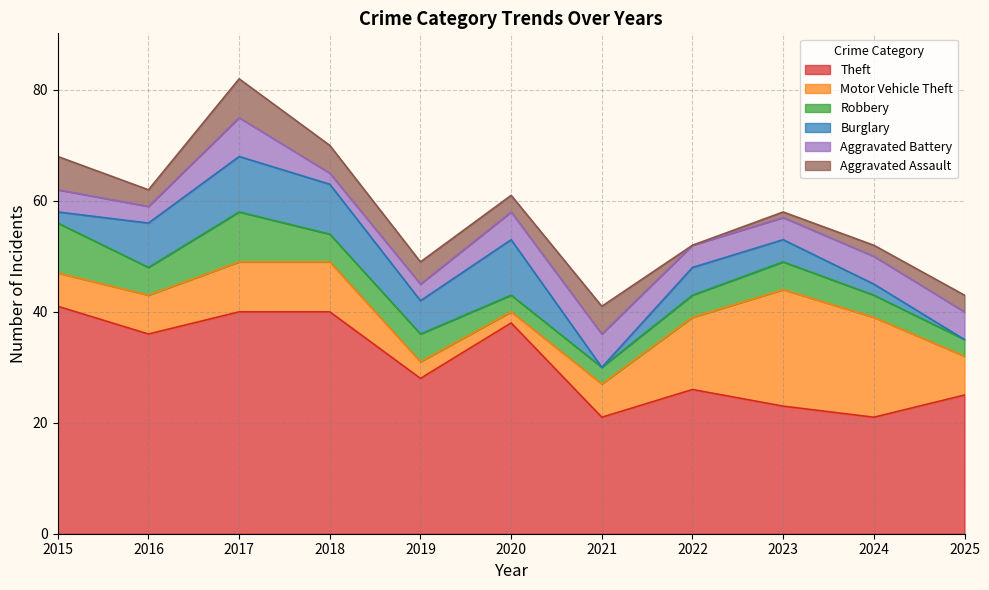

At which label does Aggravated Assault reach its minimum?

2022